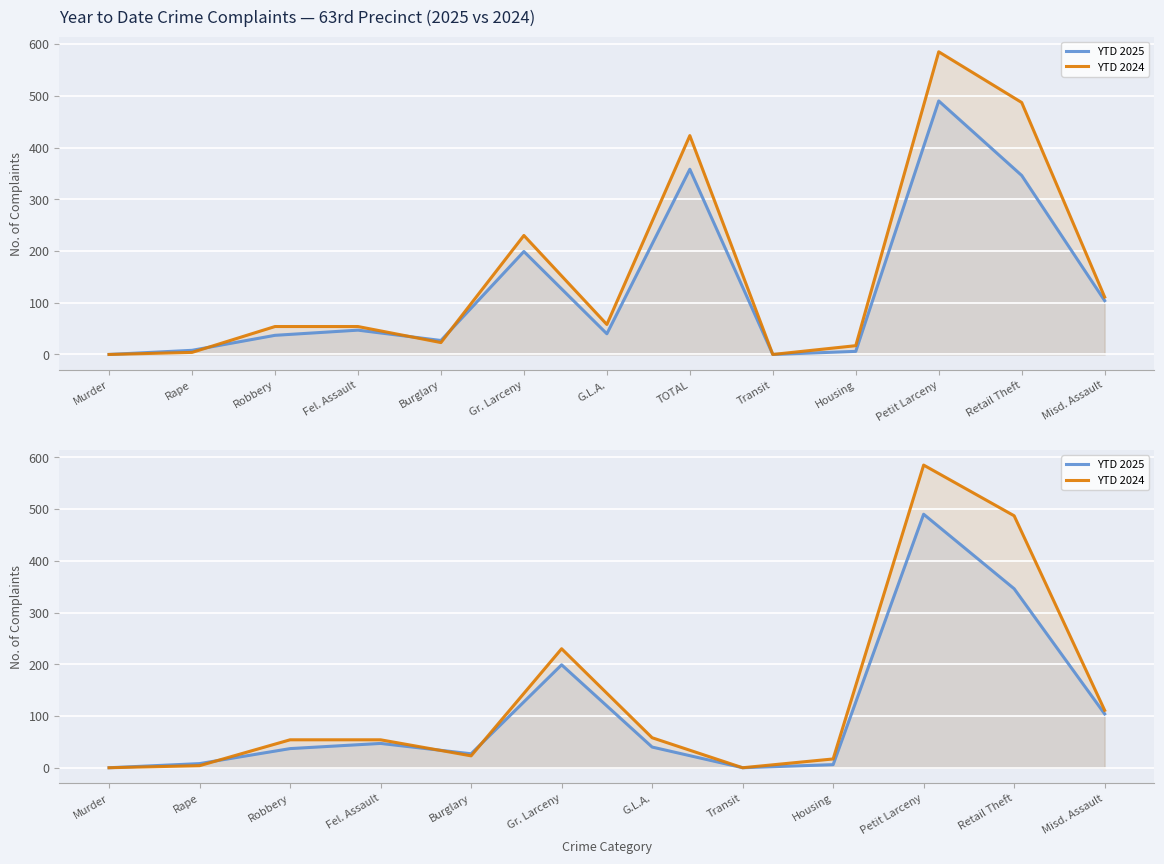

What is the difference between the YTD 2024 values at Burglary and Fel. Assault?

31